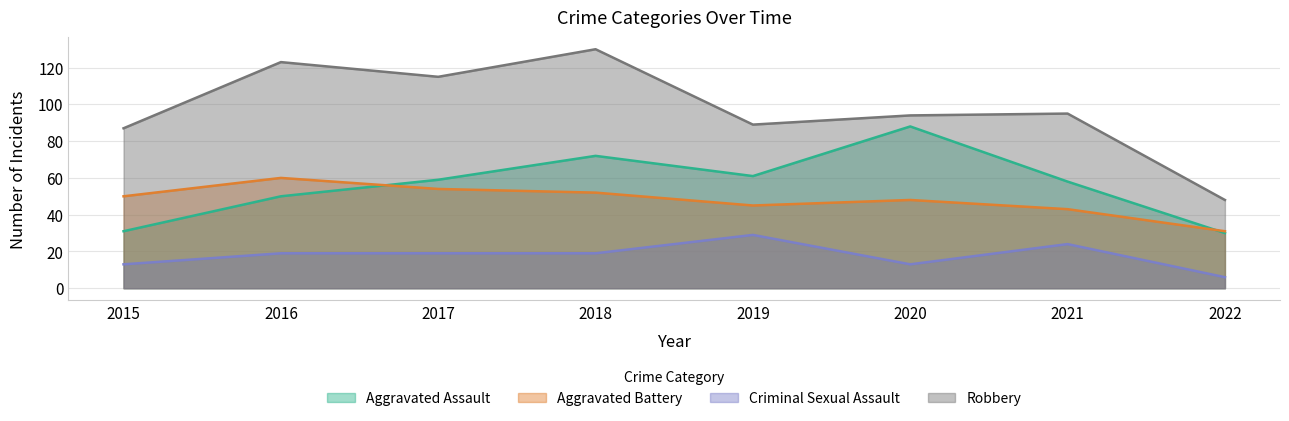

Which series has the largest range (max minus min)?

Robbery